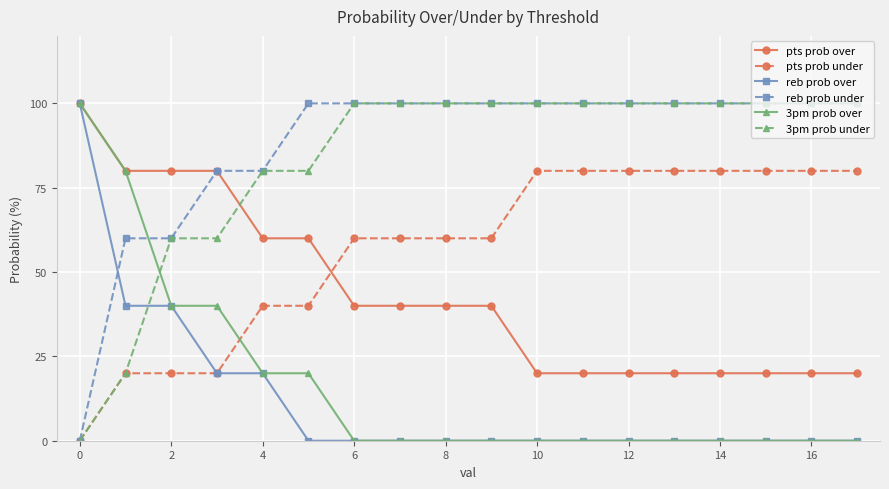

Count the number of data series in this chart.

6